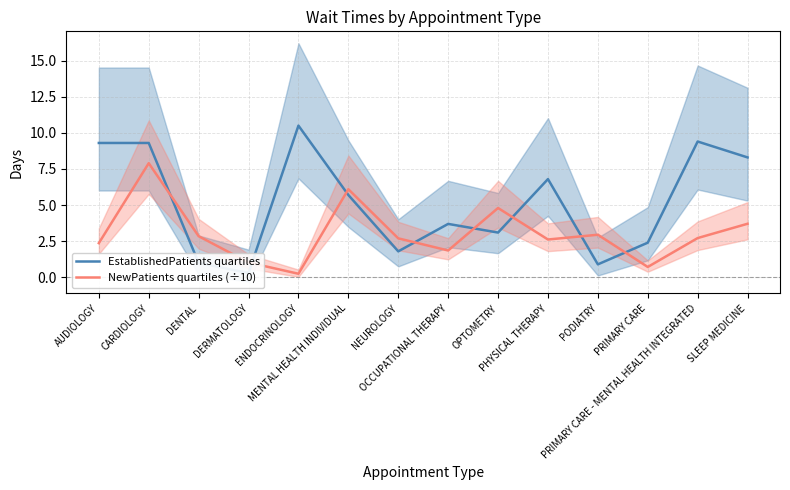

Reading left to right, transcribe all the data shown in this chart.

EstablishedPatients quartiles: AUDIOLOGY=9.3	CARDIOLOGY=9.3	DENTAL=1.0	DERMATOLOGY=0.3	ENDOCRINOLOGY=10.5	MENTAL HEALTH INDIVIDUAL=5.7	NEUROLOGY=1.8	OCCUPATIONAL THERAPY=3.7	OPTOMETRY=3.1	PHYSICAL THERAPY=6.8	PODIATRY=0.9	PRIMARY CARE=2.4	PRIMARY CARE - MENTAL HEALTH INTEGRATED=9.4	SLEEP MEDICINE=8.3
NewPatients quartiles (÷10): AUDIOLOGY=2.4	CARDIOLOGY=7.9	DENTAL=2.9	DERMATOLOGY=1.0	ENDOCRINOLOGY=0.2	MENTAL HEALTH INDIVIDUAL=6.1	NEUROLOGY=2.7	OCCUPATIONAL THERAPY=1.9	OPTOMETRY=4.8	PHYSICAL THERAPY=2.6	PODIATRY=3.0	PRIMARY CARE=0.7	PRIMARY CARE - MENTAL HEALTH INTEGRATED=2.7	SLEEP MEDICINE=3.7